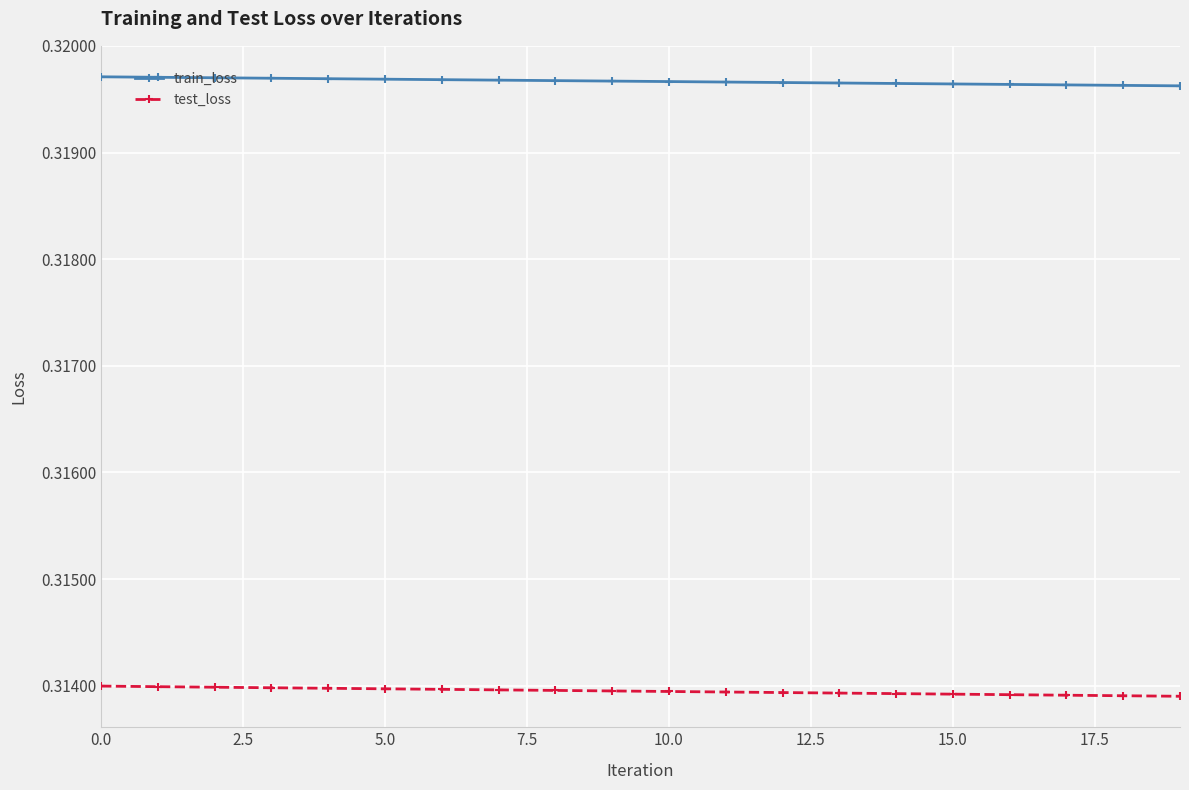

List the series in order of their peak value, lowest first.

test_loss, train_loss